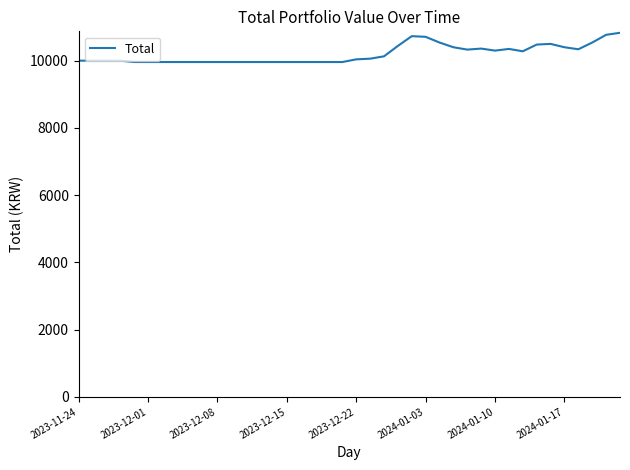

What is the difference between the maximum and minimum values?

870.0